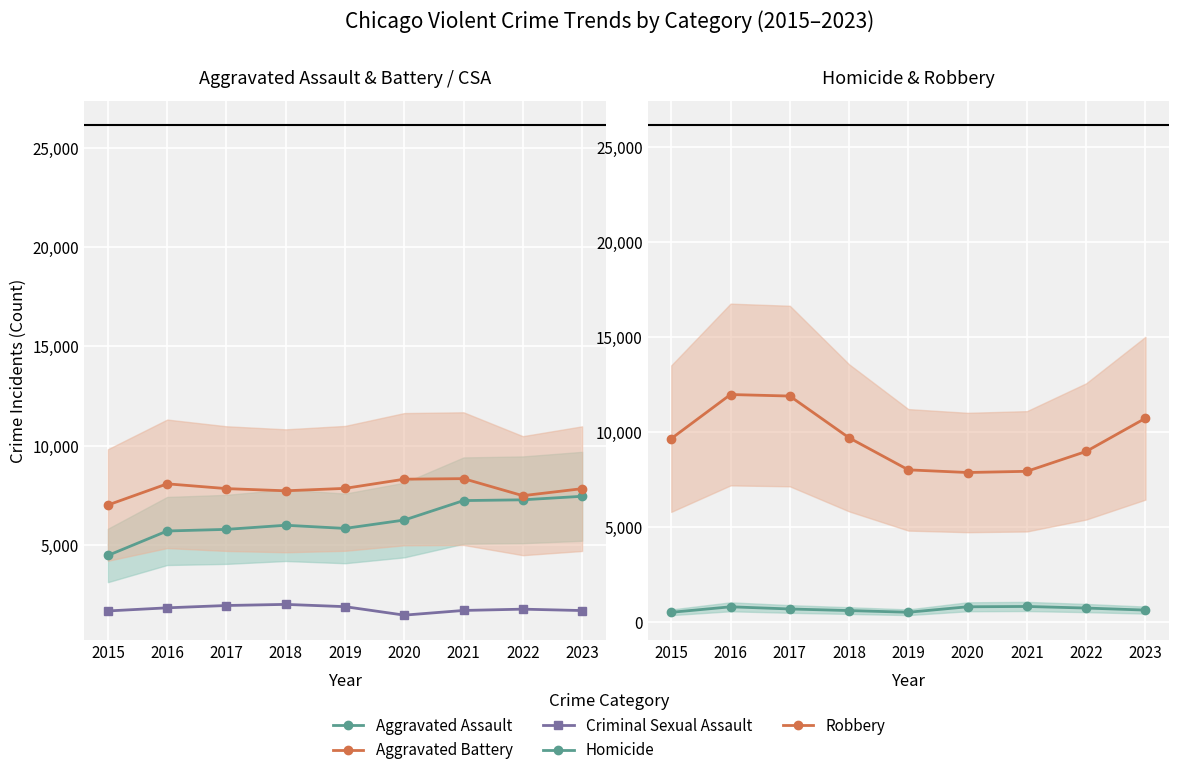

True or false: Homicide and Criminal Sexual Assault intersect in this chart.

False